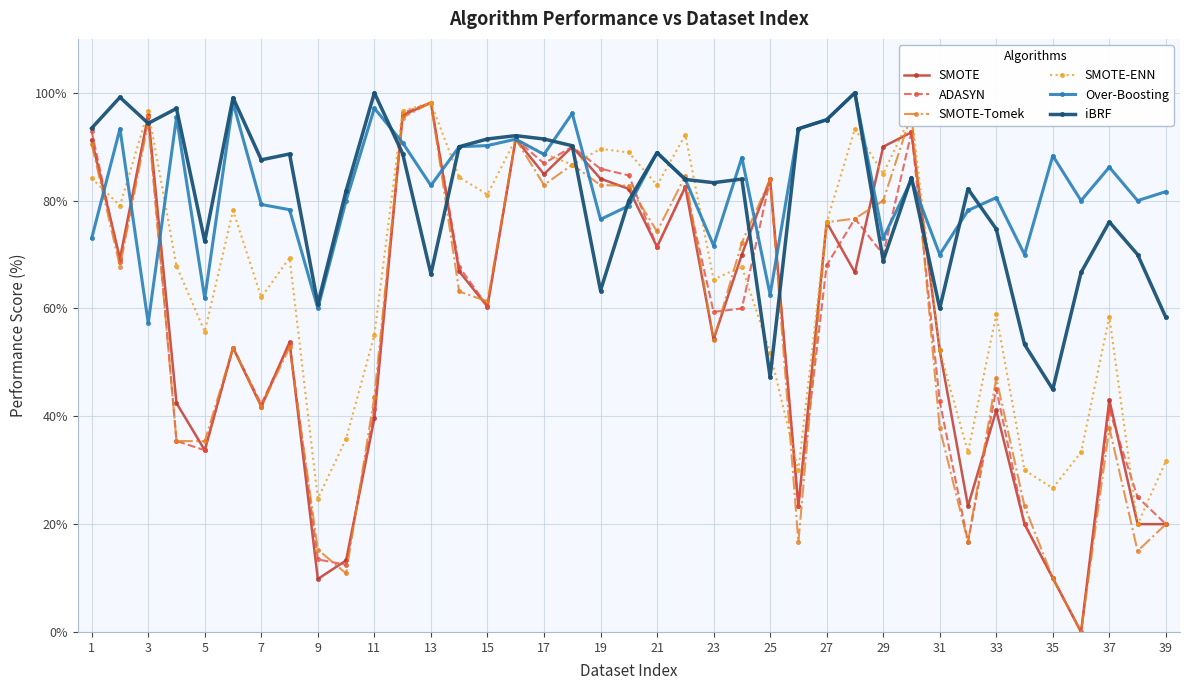

What is the greatest value displayed?

100.0